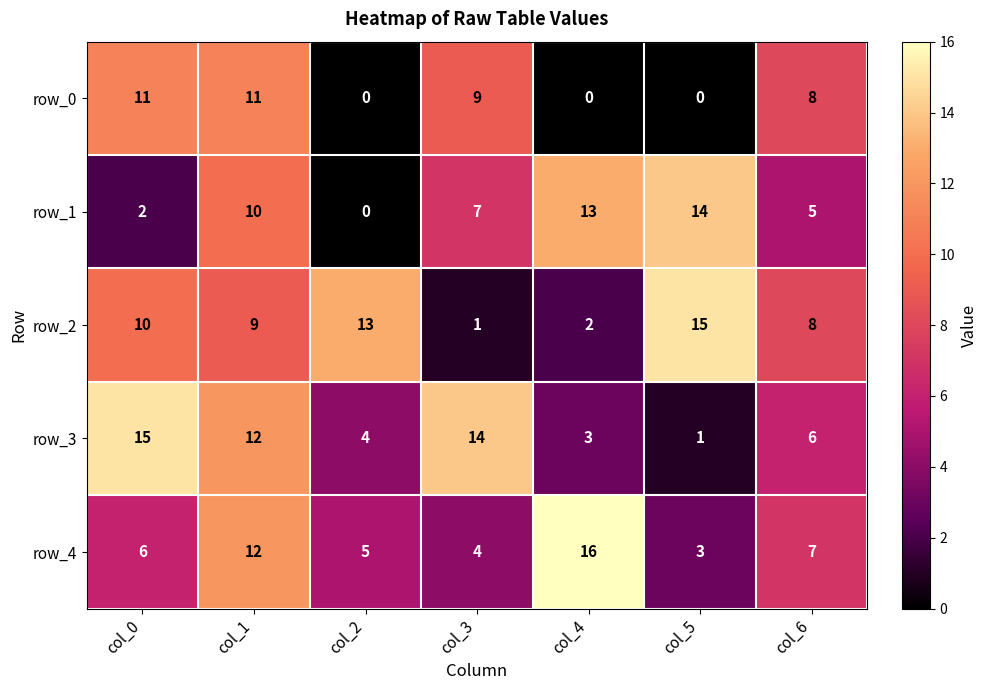

Reading right to left, what are all the values shown in this chart?

row_0: col_6=8	col_5=0	col_4=0	col_3=9	col_2=0	col_1=11	col_0=11
row_1: col_6=5	col_5=14	col_4=13	col_3=7	col_2=0	col_1=10	col_0=2
row_2: col_6=8	col_5=15	col_4=2	col_3=1	col_2=13	col_1=9	col_0=10
row_3: col_6=6	col_5=1	col_4=3	col_3=14	col_2=4	col_1=12	col_0=15
row_4: col_6=7	col_5=3	col_4=16	col_3=4	col_2=5	col_1=12	col_0=6